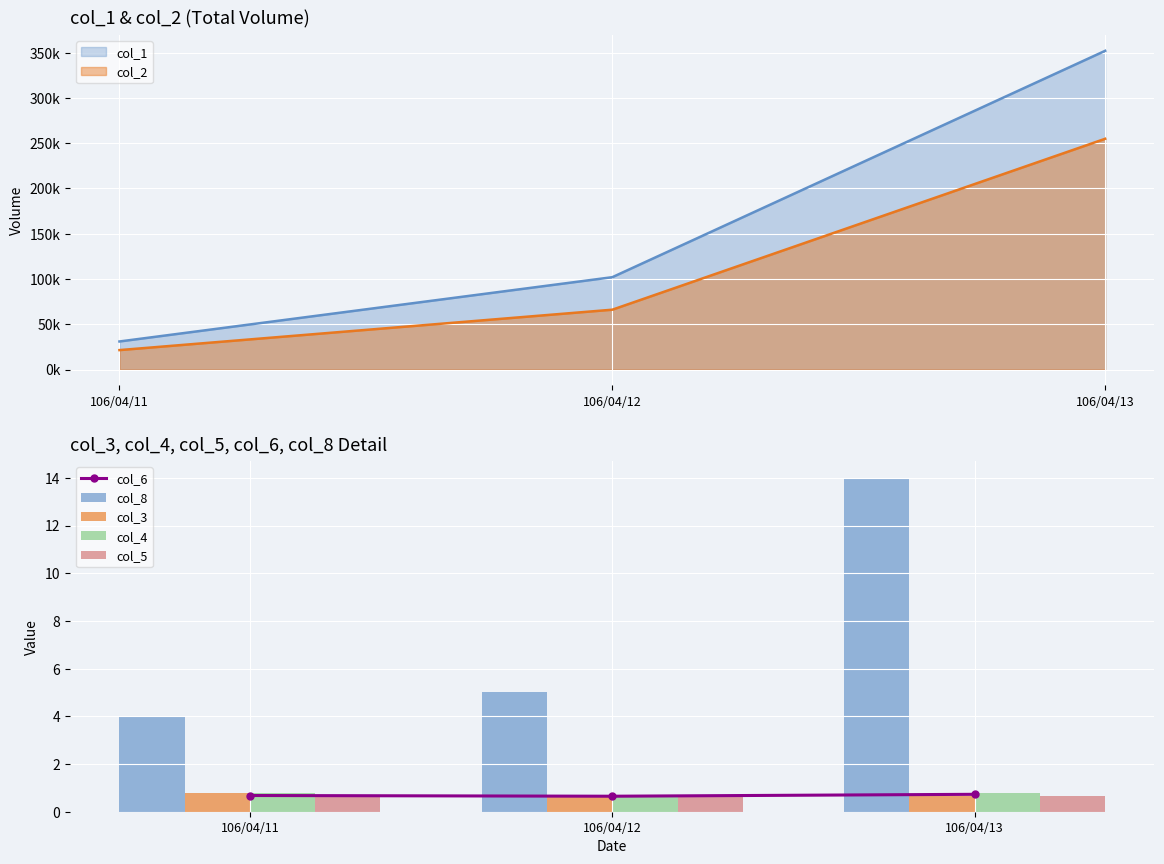

Count the col_3 values in the range 0 to 1.

3